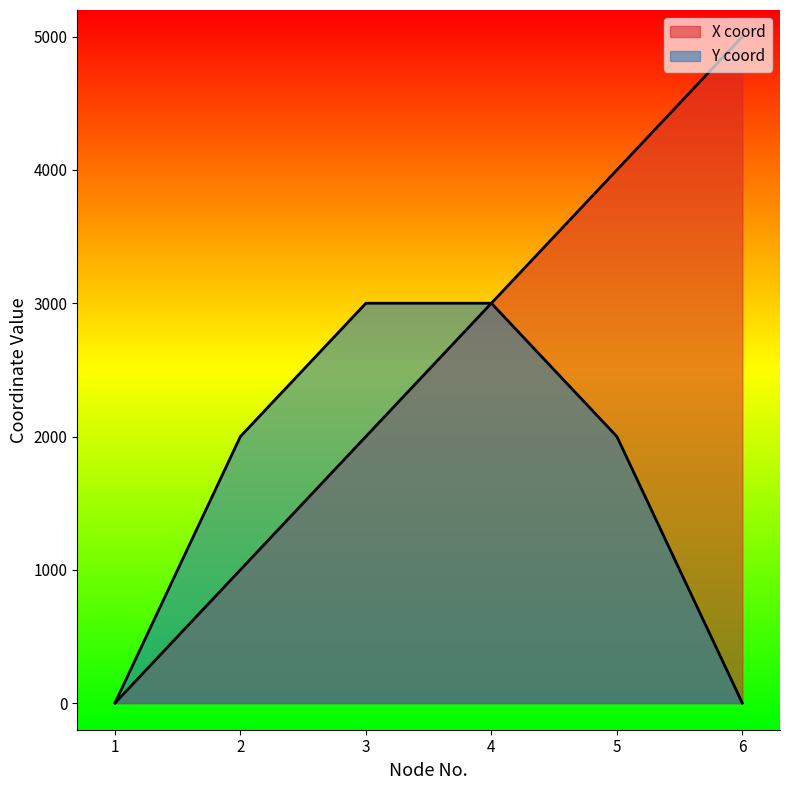

How many X coord values are between 1000 and 4000?

4